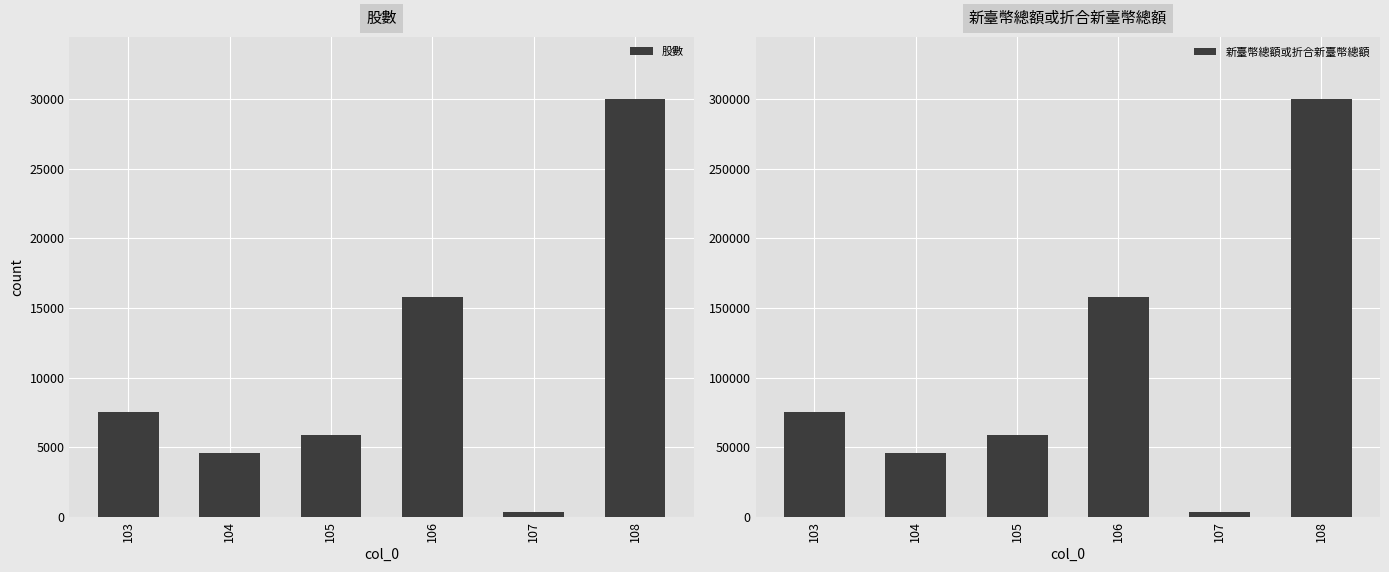

Rank the categories by 股數 value from highest to lowest.

108, 106, 103, 105, 104, 107